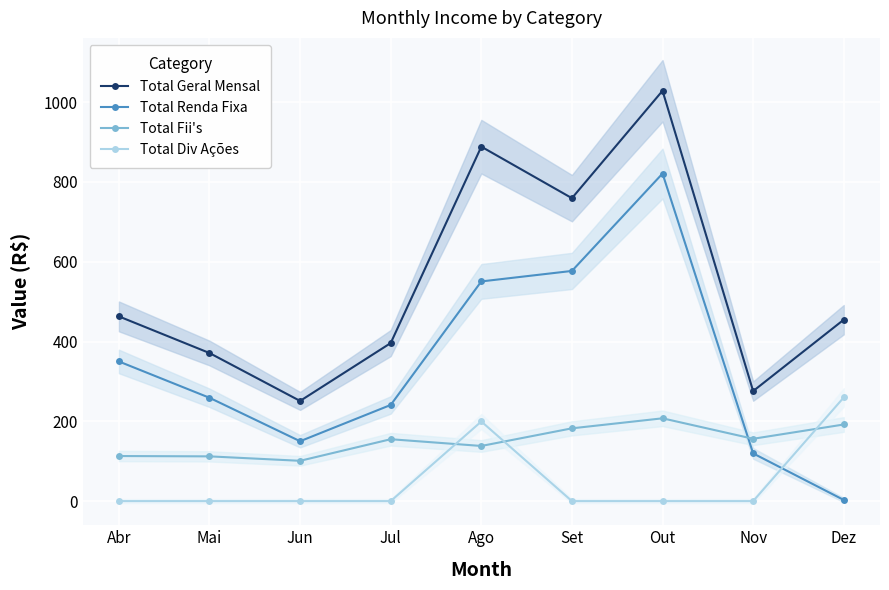

Count the number of data series in this chart.

4